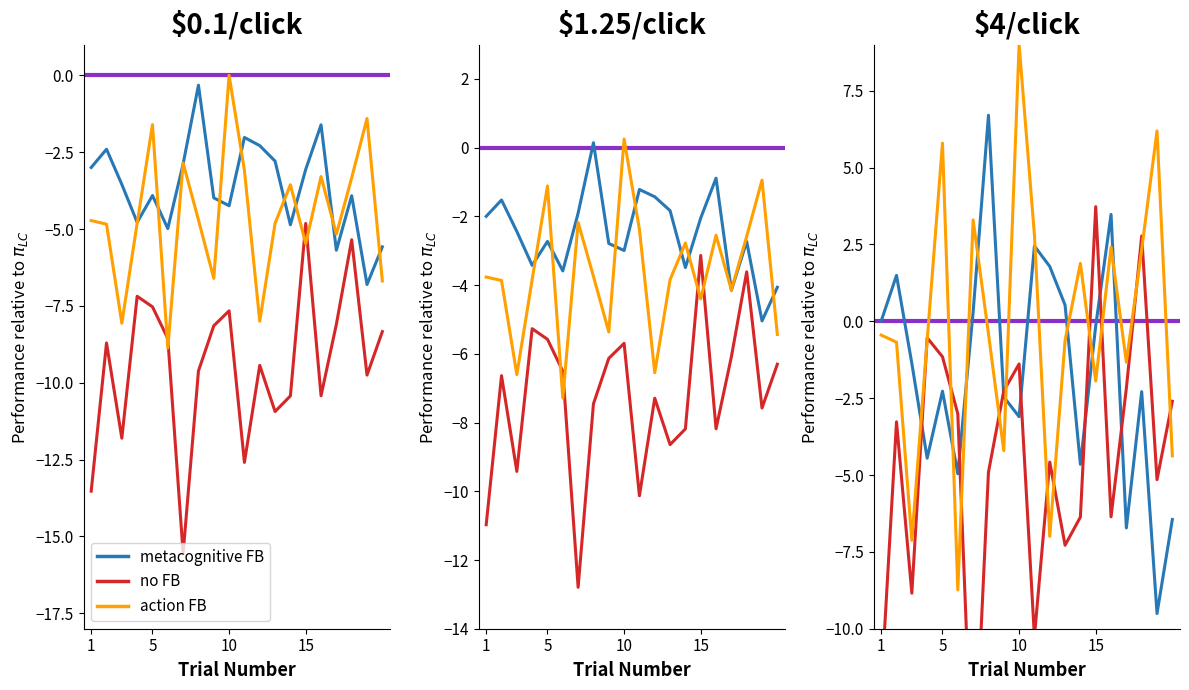

In metacognitive FB, how many points are lower than both neighbors (excluding endpoints)?

6